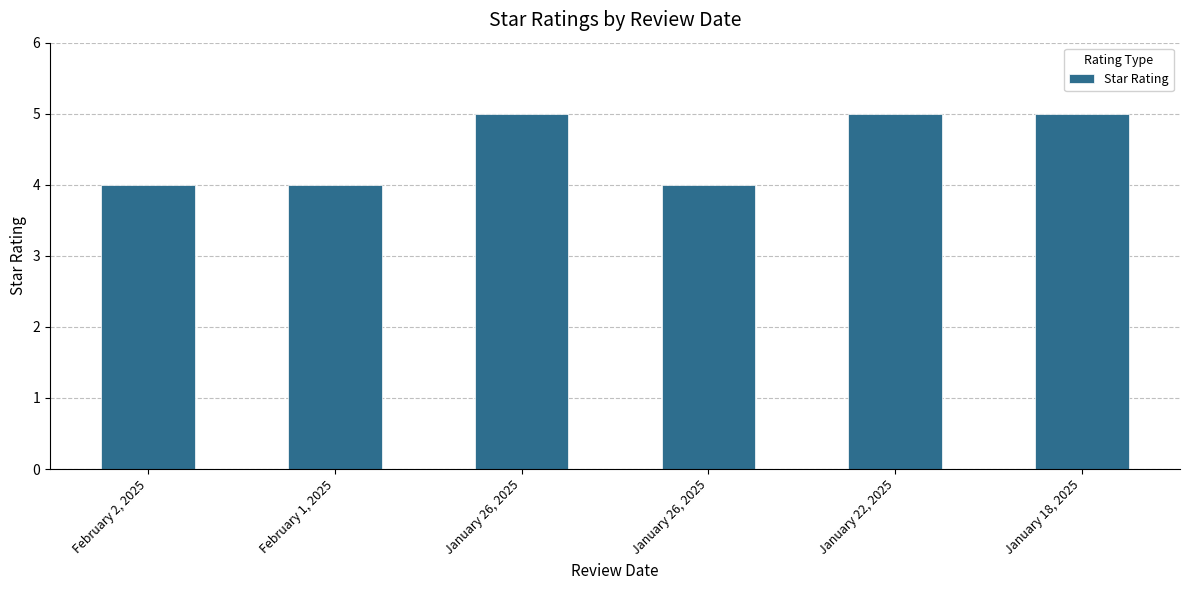

What is the label of the 3rd bar from the right?

January 26, 2025